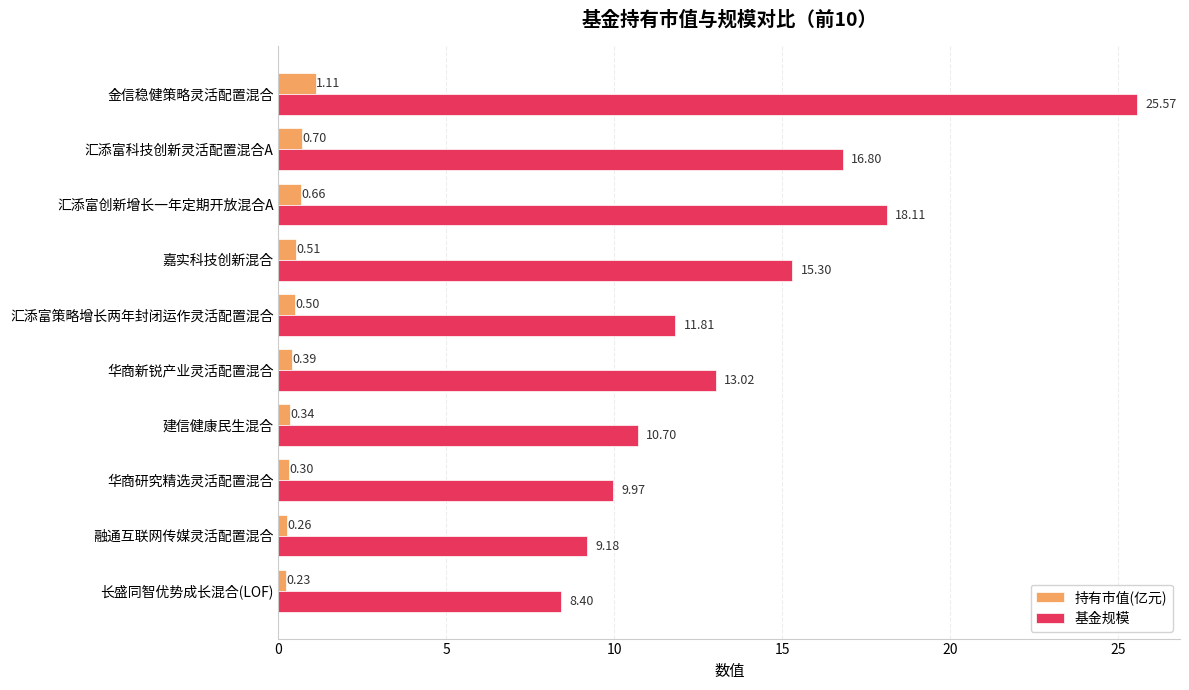

What is the difference between the maximum and second lowest values in the 基金规模 series?

16.4